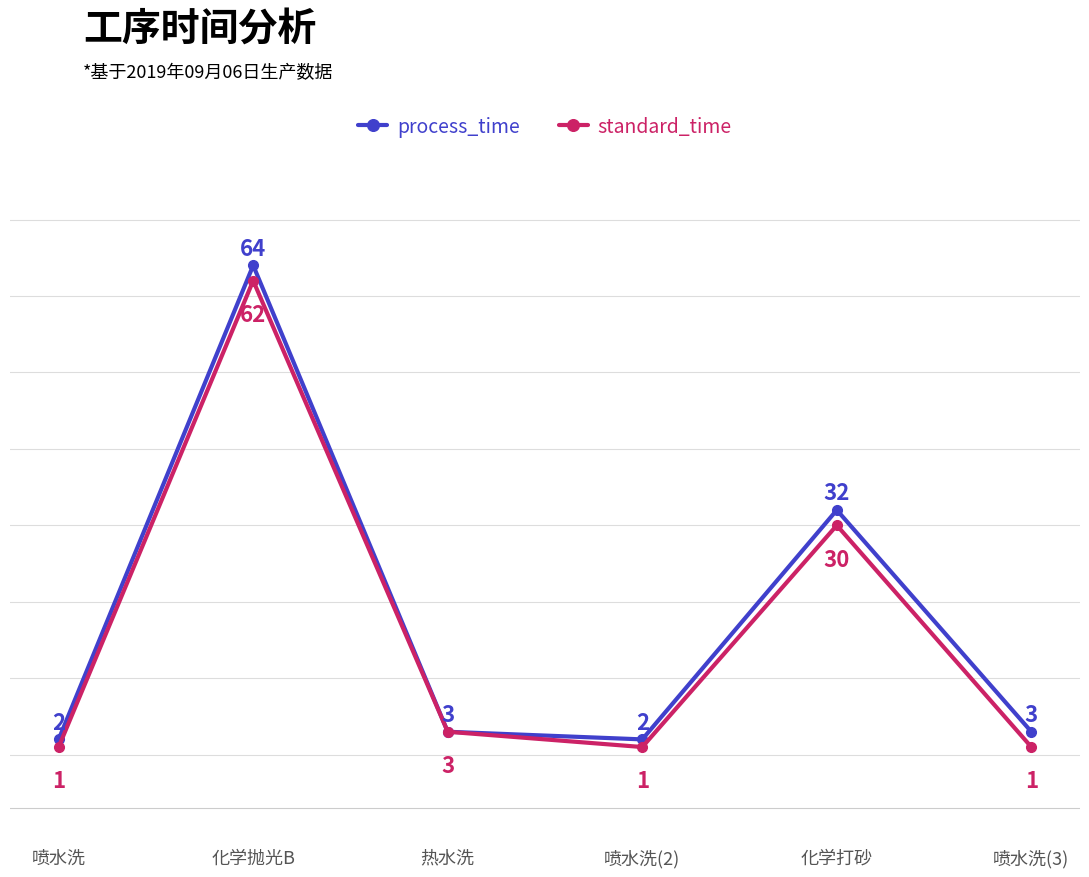

Where is the first local minimum for process_time?

喷水洗(2)